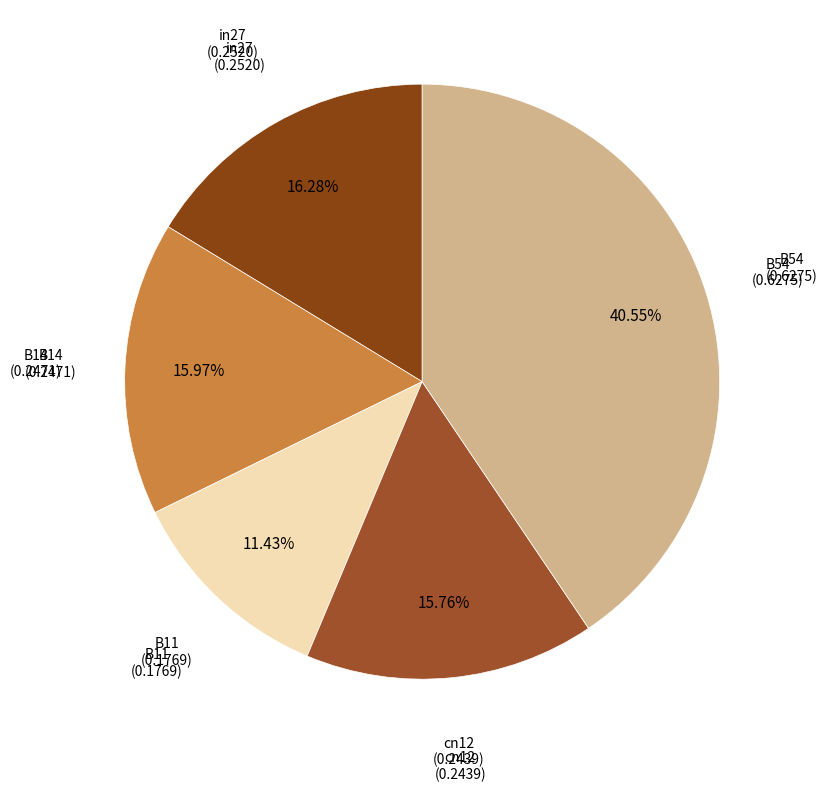

To the nearest percent, what is the combined percentage of in27 and cn12?

32%